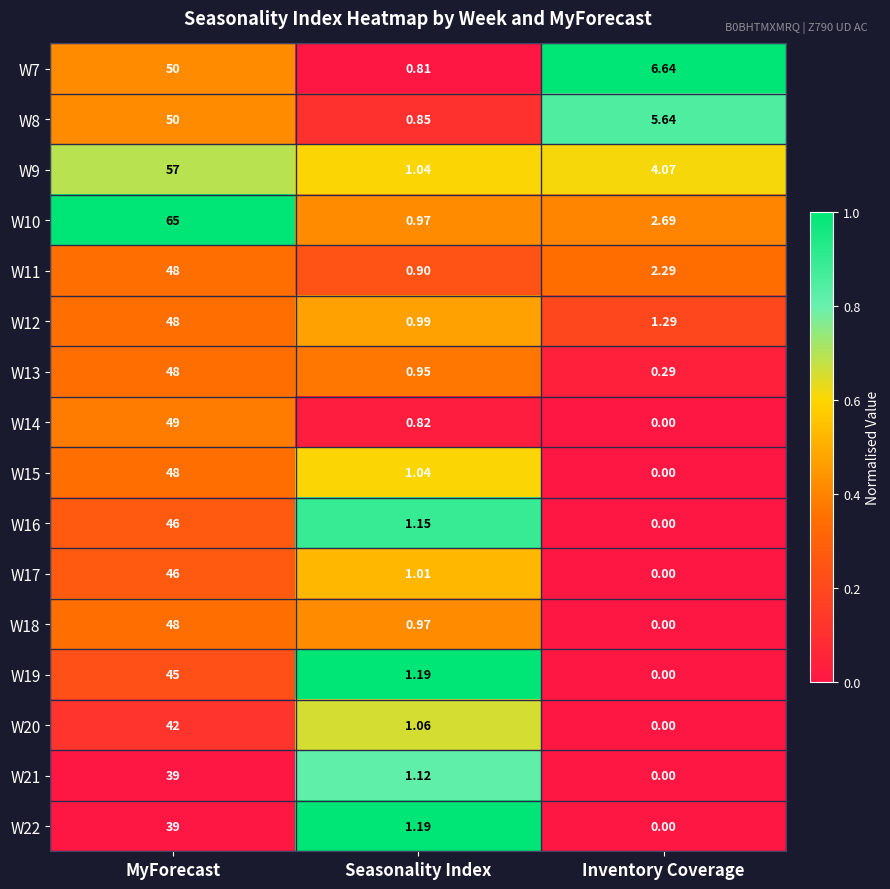

Rank the categories by W16 value from highest to lowest.

MyForecast, Seasonality Index, Inventory Coverage